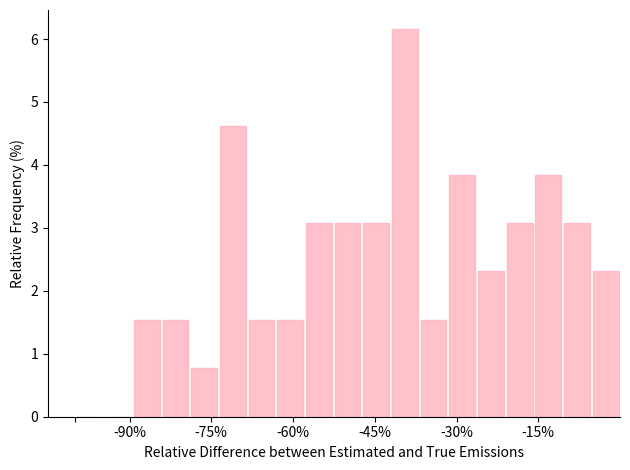

Around what value on the x-axis is the tallest bar? Give the approximate position of its centre, as read against the axis.

-40